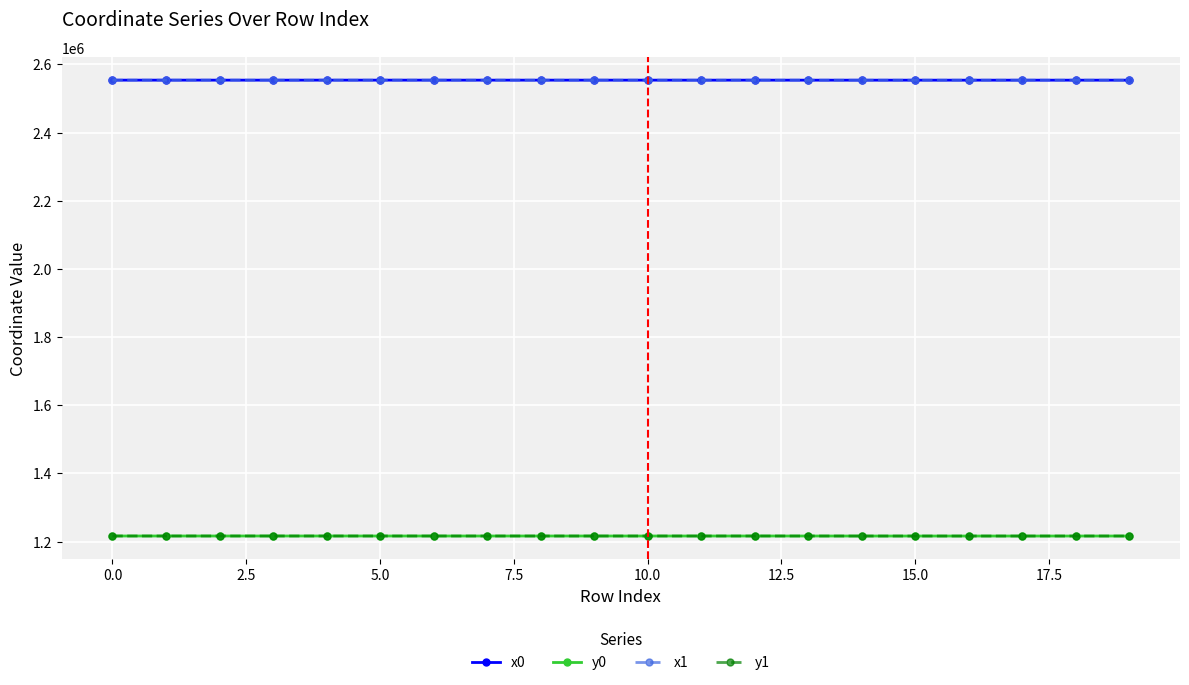

True or false: y1 and x1 cross at least once.

False